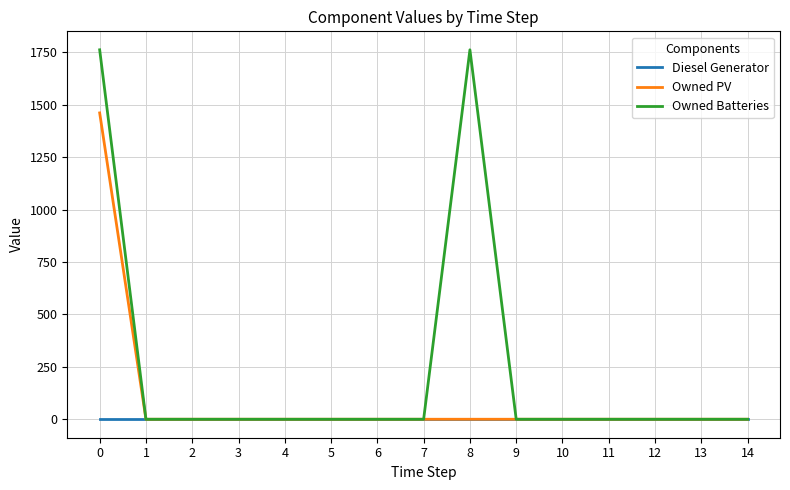

Which series has the widest spread of values?

Owned Batteries